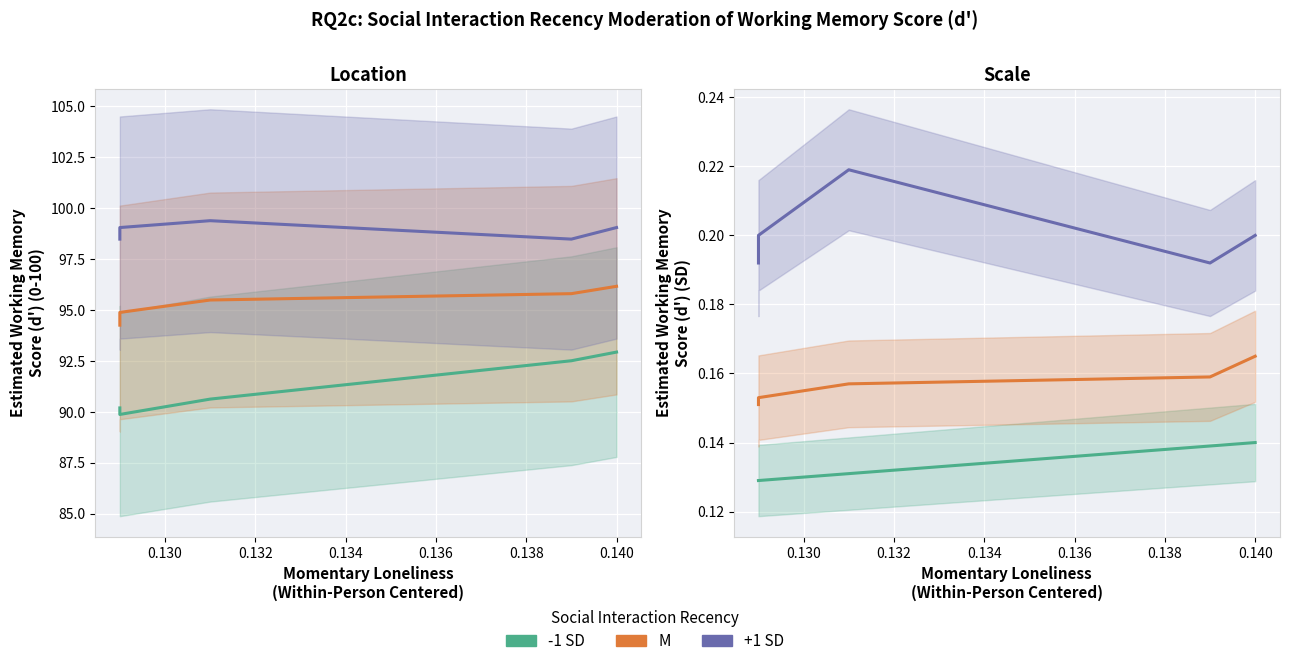

Count the number of data series in this chart.

3